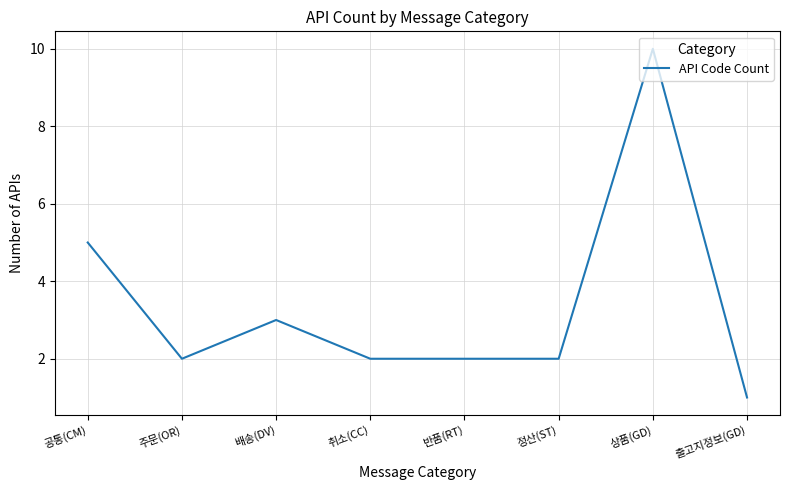

Reading left to right, what are all the values shown in this chart?

공통(CM)=5	주문(OR)=2	배송(DV)=3	취소(CC)=2	반품(RT)=2	정산(ST)=2	상품(GD)=10	출고지정보(GD)=1